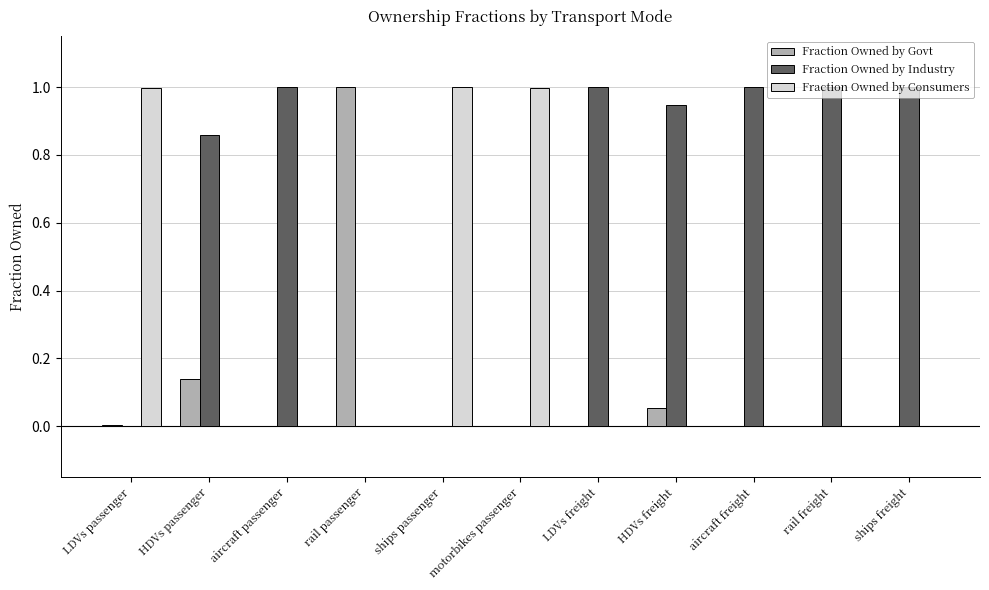

Is it true that Fraction Owned by Industry equals 1.4 at LDVs freight?

False